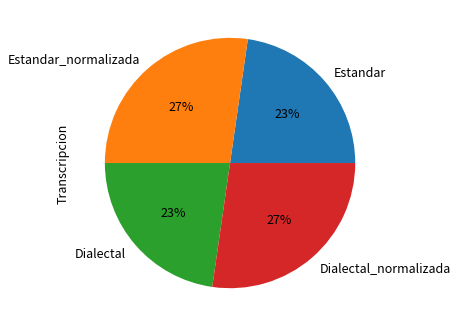

To the nearest percent, what is the combined percentage of Estandar and Dialectal_normalizada?

50%